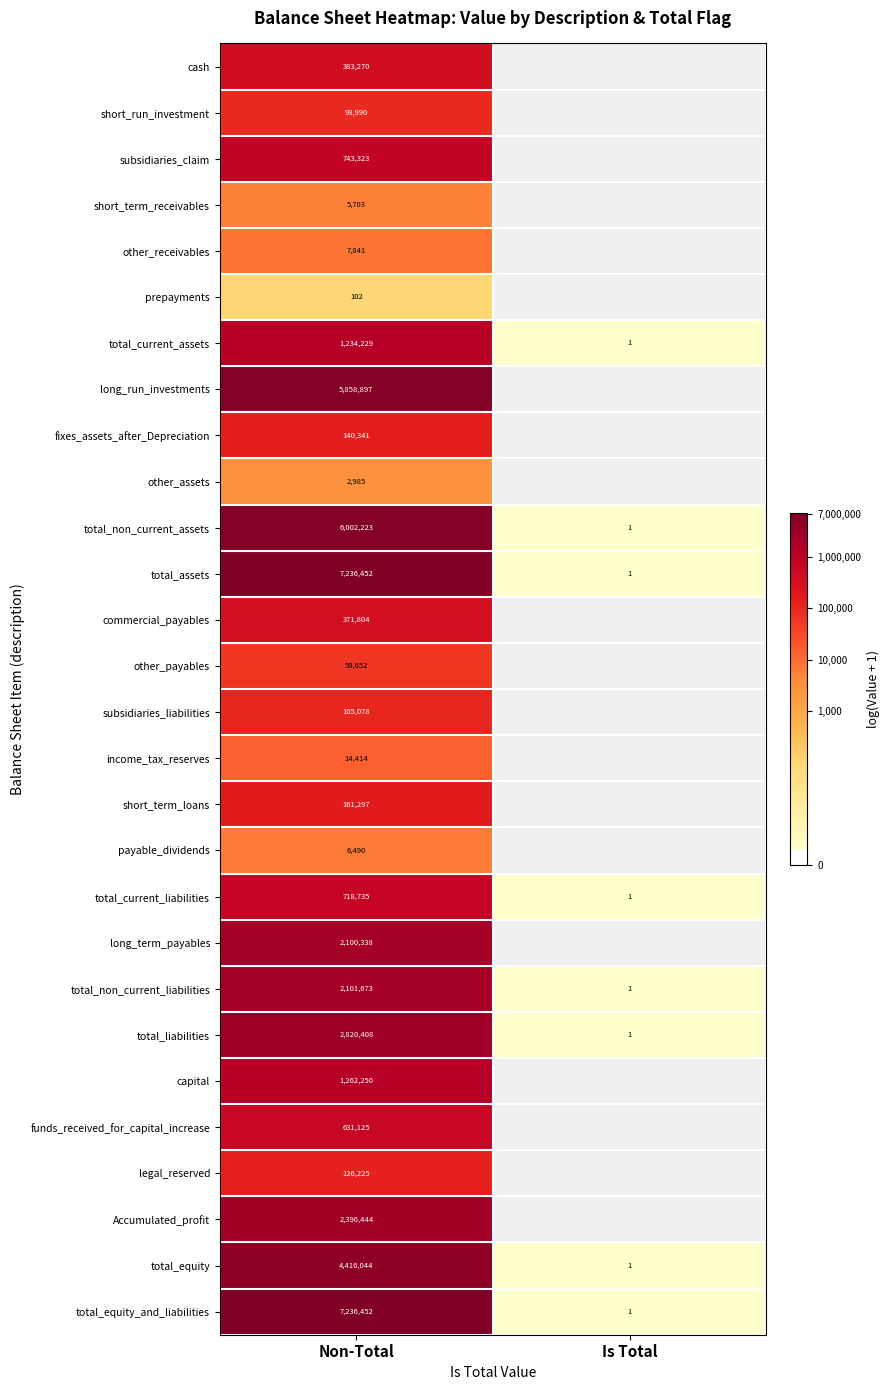

Between Is Total and Non-Total, which is larger?

Non-Total